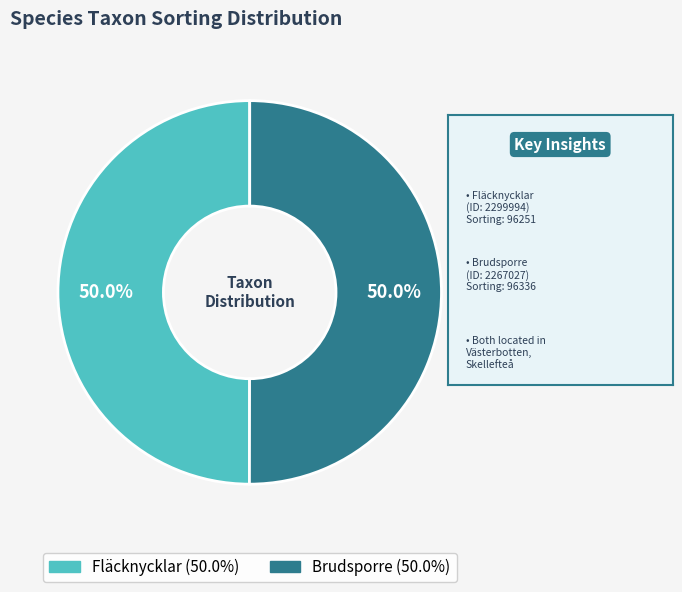

Is the sum of Brudsporre and Fläcknycklar greater than half?

Yes